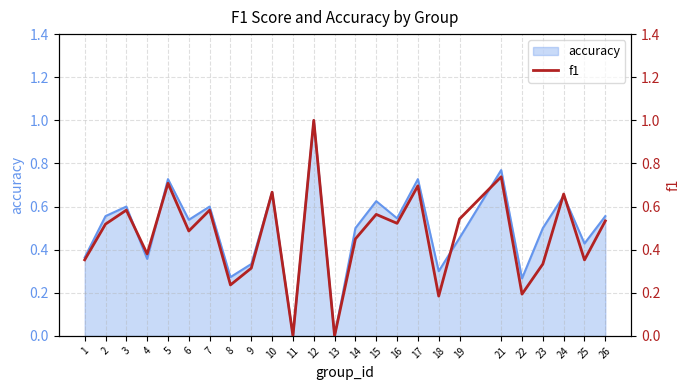

What is the maximum value shown in the chart?

1.0